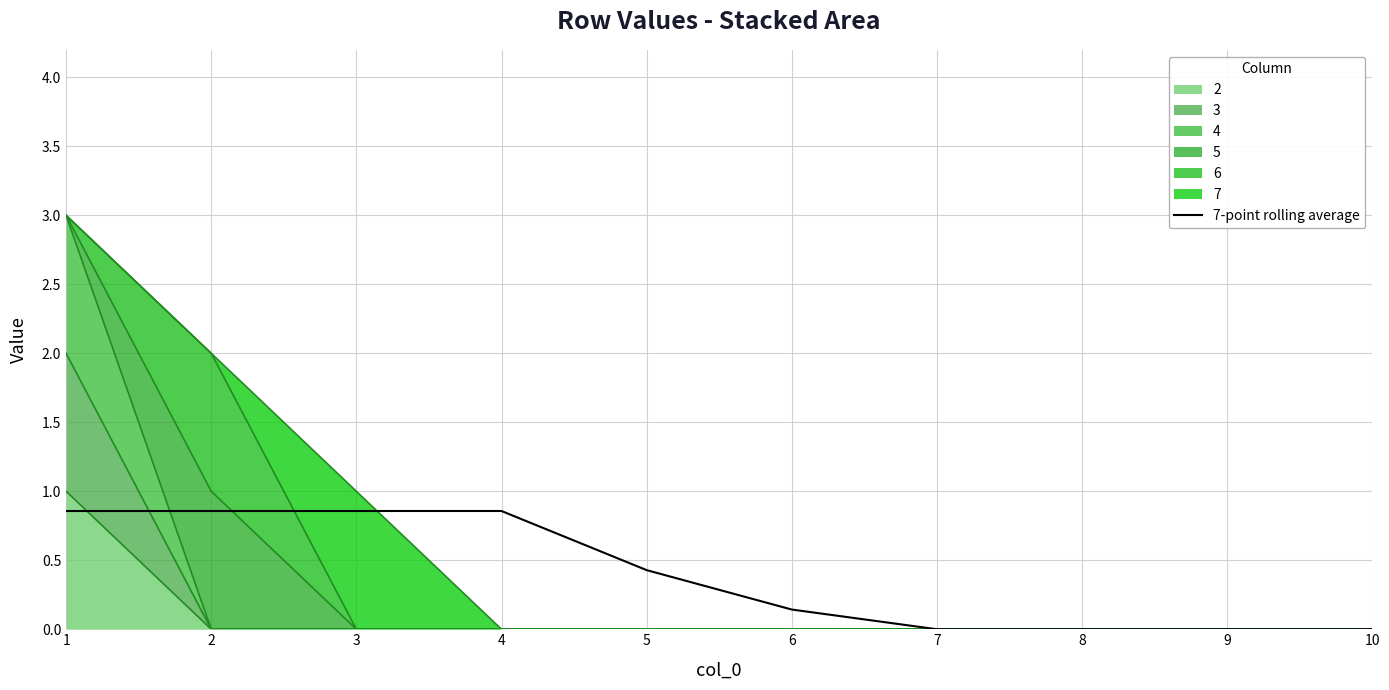

Reading right to left, extract all data points from this chart.

0.0	0.0	0.0	0.0	0.1	0.4	0.9	0.9	0.9	0.9